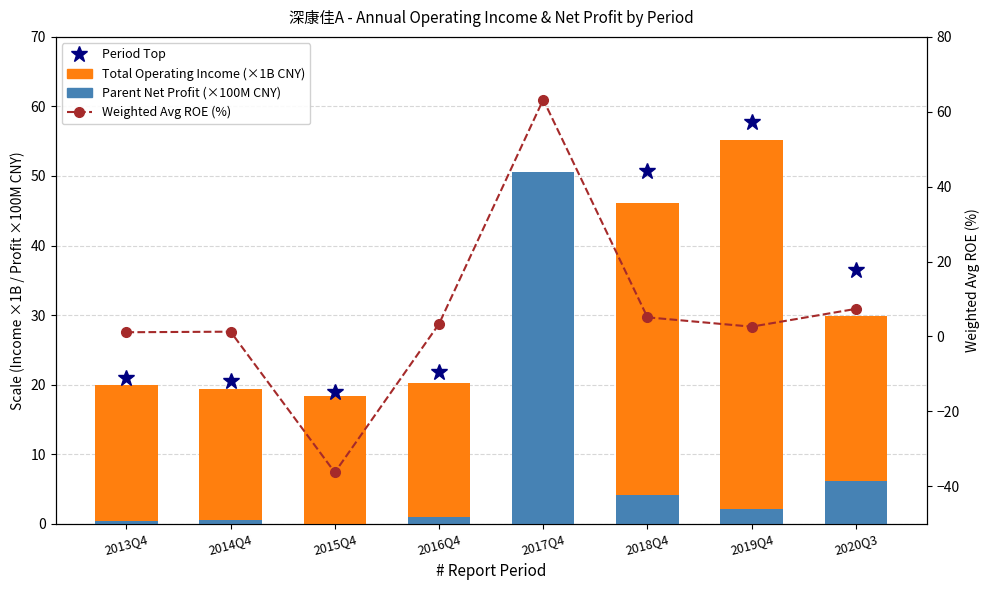

Reading left to right, what are all the values shown in this chart?

Total Operating Income (×1B CNY): 2013Q4=20.0	2014Q4=19.4	2015Q4=18.4	2016Q4=20.3	2017Q4=31.2	2018Q4=46.1	2019Q4=55.1	2020Q3=29.8
Parent Net Profit (×100M CNY): 2013Q4=0.5	2014Q4=0.5	2015Q4=0.0	2016Q4=1.0	2017Q4=50.6	2018Q4=4.1	2019Q4=2.1	2020Q3=6.2
Weighted Avg ROE (%): 2013Q4=1.1	2014Q4=1.3	2015Q4=-36.3	2016Q4=3.4	2017Q4=63.3	2018Q4=5.1	2019Q4=2.6	2020Q3=7.4